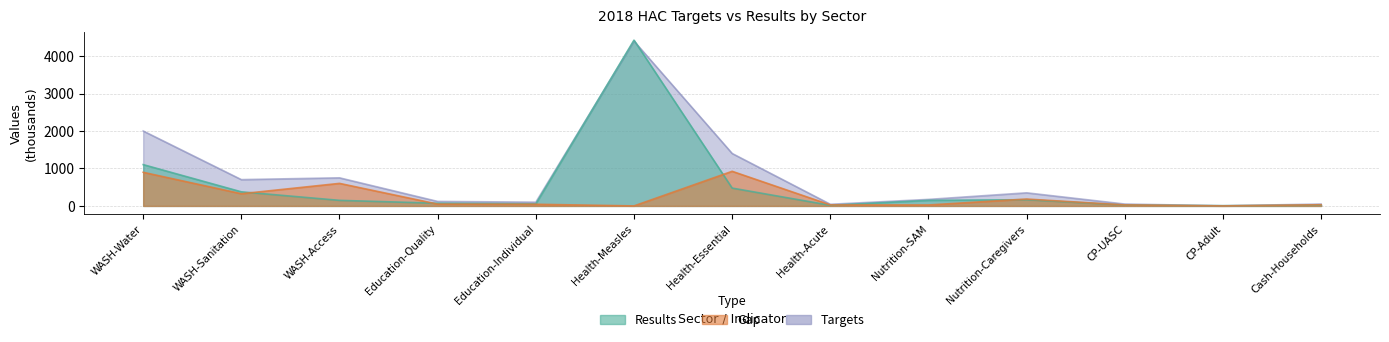

The GAP series shows 325.5 at WASH-Sanitation. True or false?

True